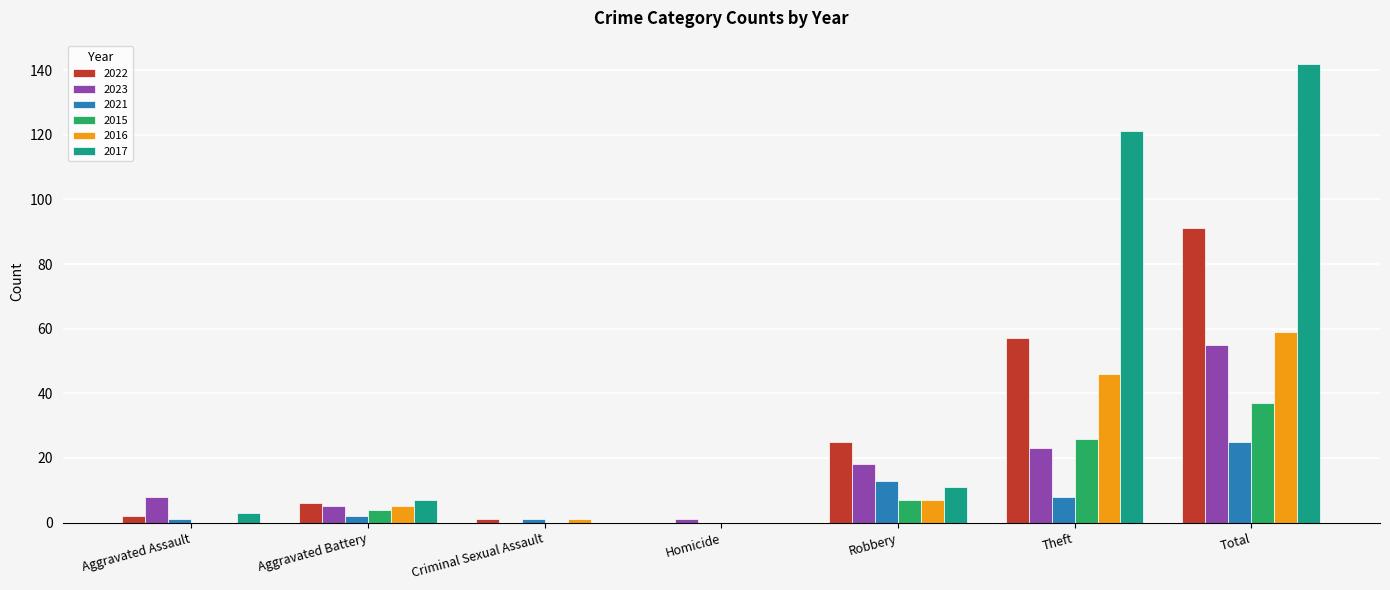

How many series are shown in this chart?

6